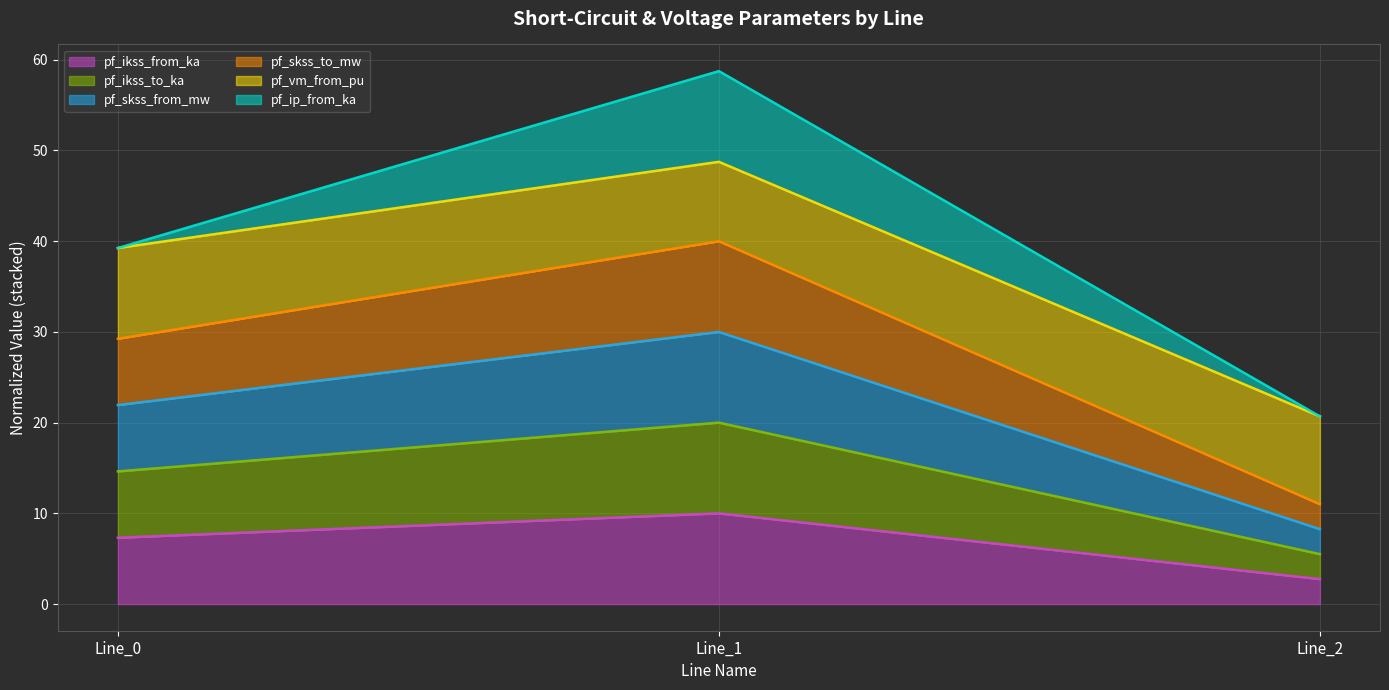

Which category has the highest value in the pf_skss_to_mw series?

Line_1